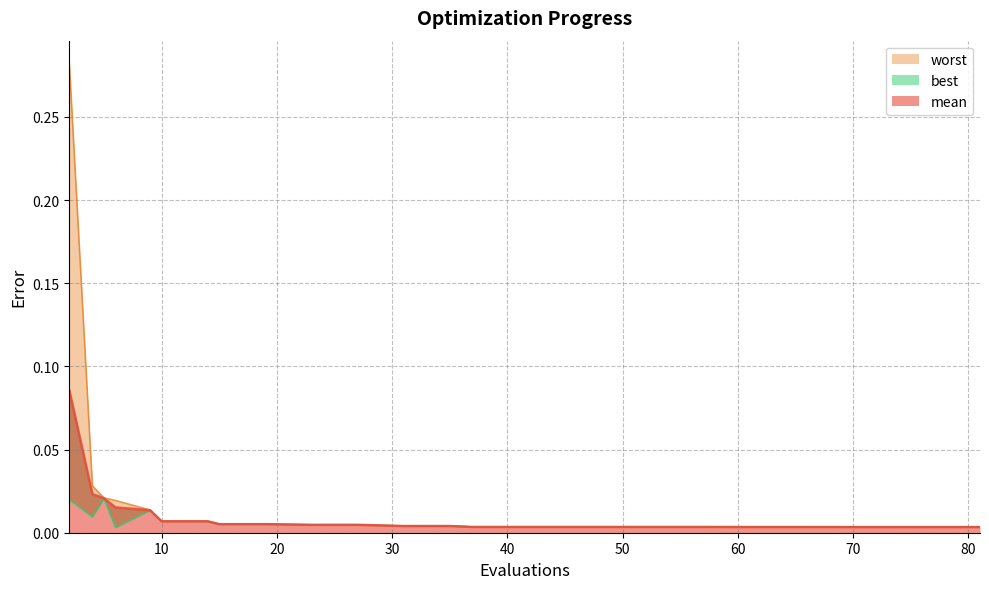

True or false: worst and mean cross at least once.

False